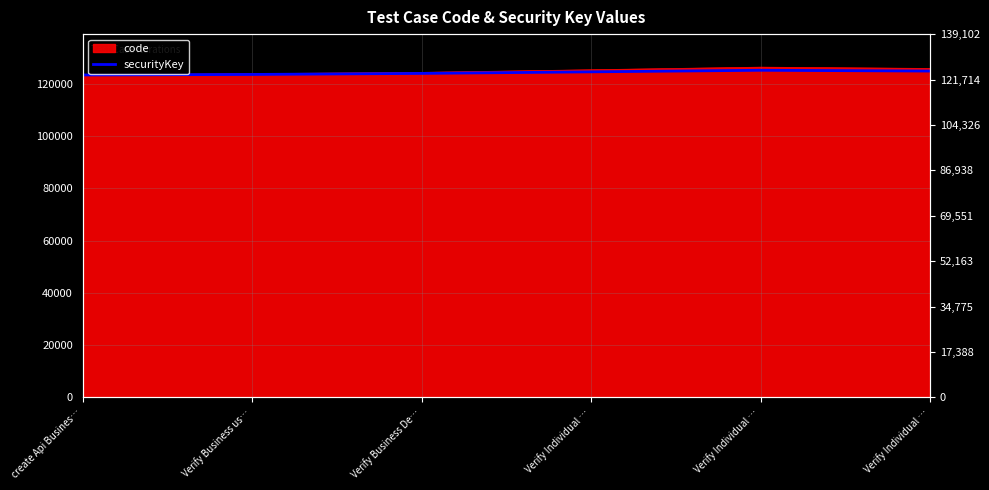

What is the change in value from Verify Business De… to Verify Individual …?

+1200